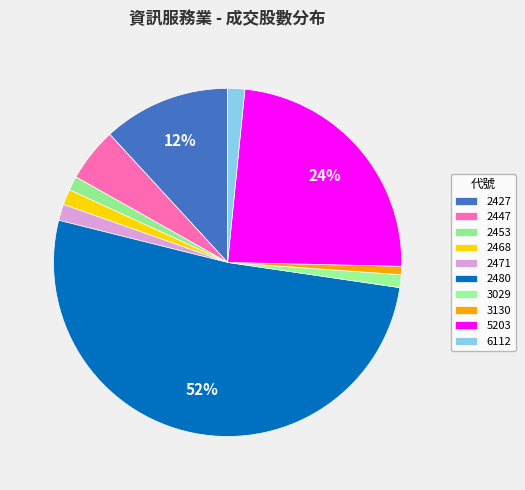

To the nearest percent, what is the average slice percentage?

10%